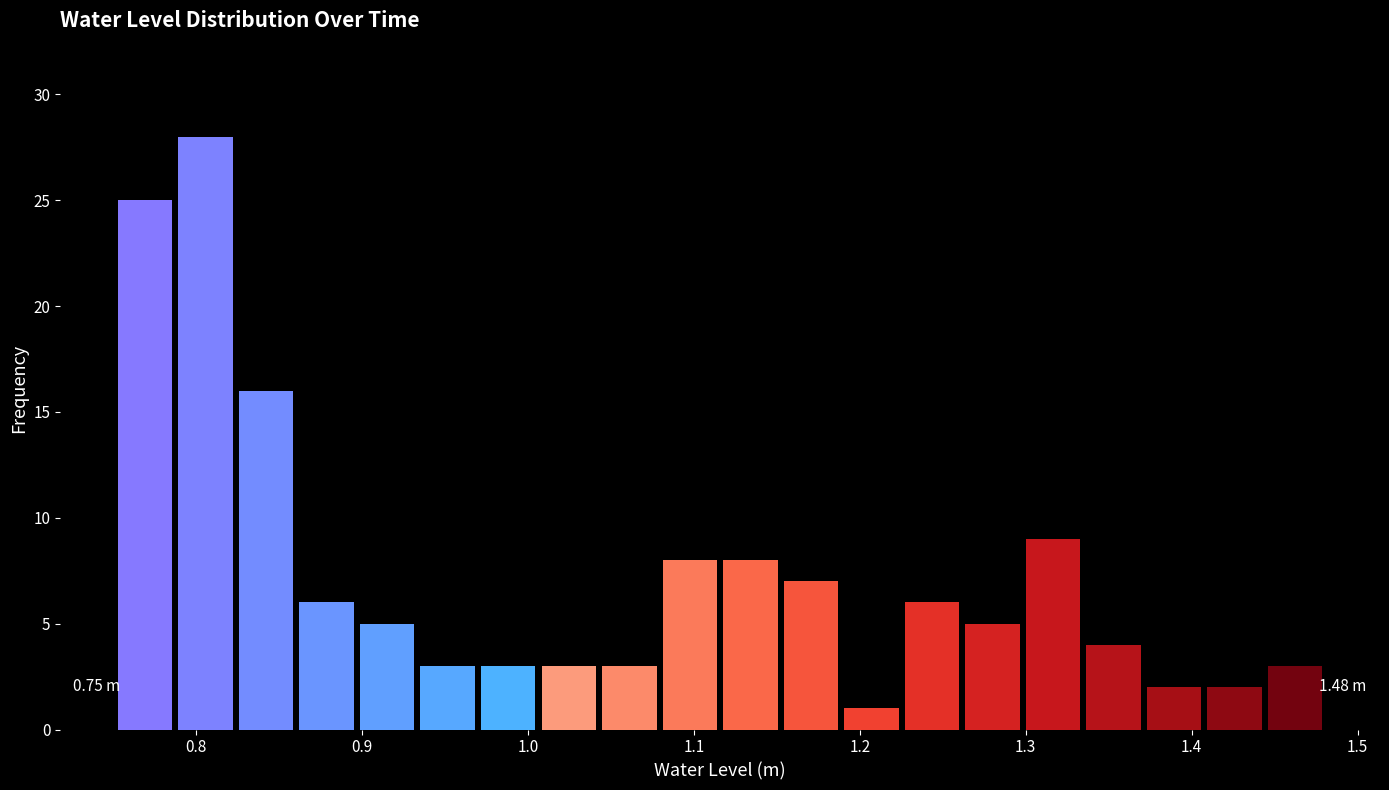

Read against the x-axis, roughly where is the centre of the tallest bar?

0.81